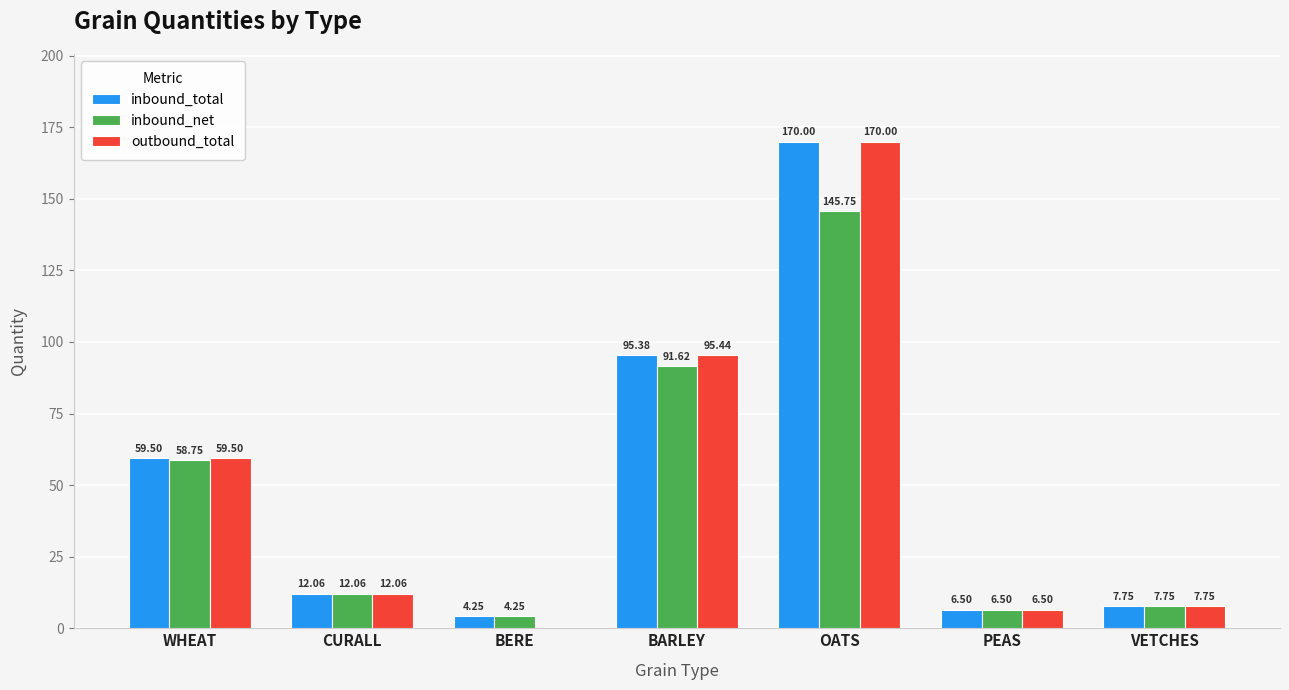

The value of outbound_total at WHEAT is 59.5. True or false?

True